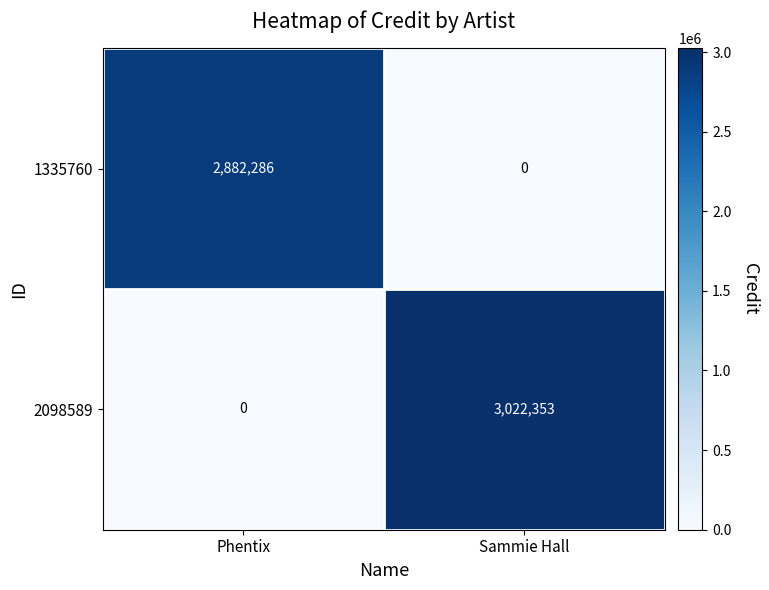

What is the sum of all 1335760 values?

2882286